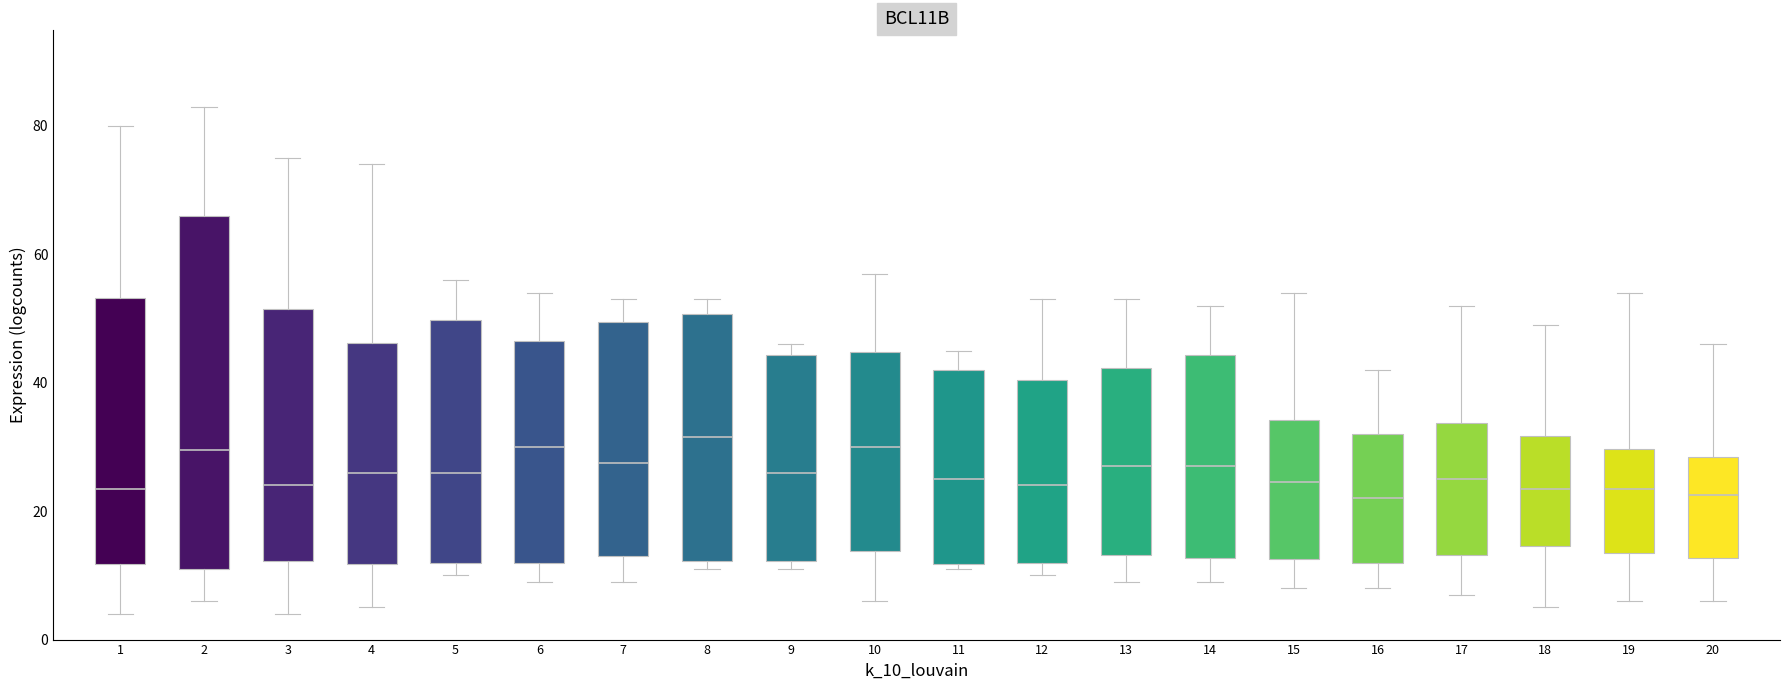

Reading left to right, transcribe this box plot: for each box, give where its median line is, the range the box spans, and where its two whiskers end, as read against the y-axis. The values are not printed on the chart, so give them approximately, as read against the axis.

1: median 24, box 12 to 54, whiskers 4 to 80
2: median 30, box 12 to 66, whiskers 6 to 84
3: median 24, box 12 to 52, whiskers 4 to 76
4: median 26, box 12 to 46, whiskers 6 to 74
5: median 26, box 12 to 50, whiskers 10 to 56
6: median 30, box 12 to 46, whiskers 10 to 54
7: median 28, box 14 to 50, whiskers 10 to 54
8: median 32, box 12 to 50, whiskers 12 (just below the box's lower edge) to 54
9: median 26, box 12 to 44, whiskers 12 (just below the box's lower edge) to 46
10: median 30, box 14 to 44, whiskers 6 to 58
11: median 26, box 12 to 42, whiskers 12 (just below the box's lower edge) to 46
12: median 24, box 12 to 40, whiskers 10 to 54
13: median 28, box 14 to 42, whiskers 10 to 54
14: median 28, box 12 to 44, whiskers 10 to 52
15: median 24, box 12 to 34, whiskers 8 to 54
16: median 22, box 12 to 32, whiskers 8 to 42
17: median 26, box 14 to 34, whiskers 8 to 52
18: median 24, box 14 to 32, whiskers 6 to 50
19: median 24, box 14 to 30, whiskers 6 to 54
20: median 22, box 12 to 28, whiskers 6 to 46